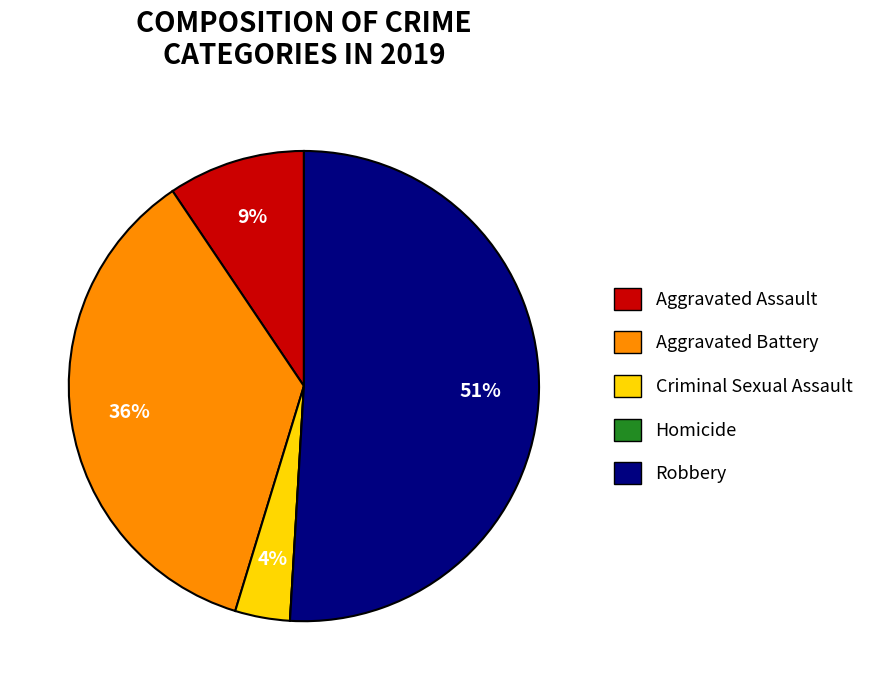

To the nearest percent, what is the average slice percentage?

20%